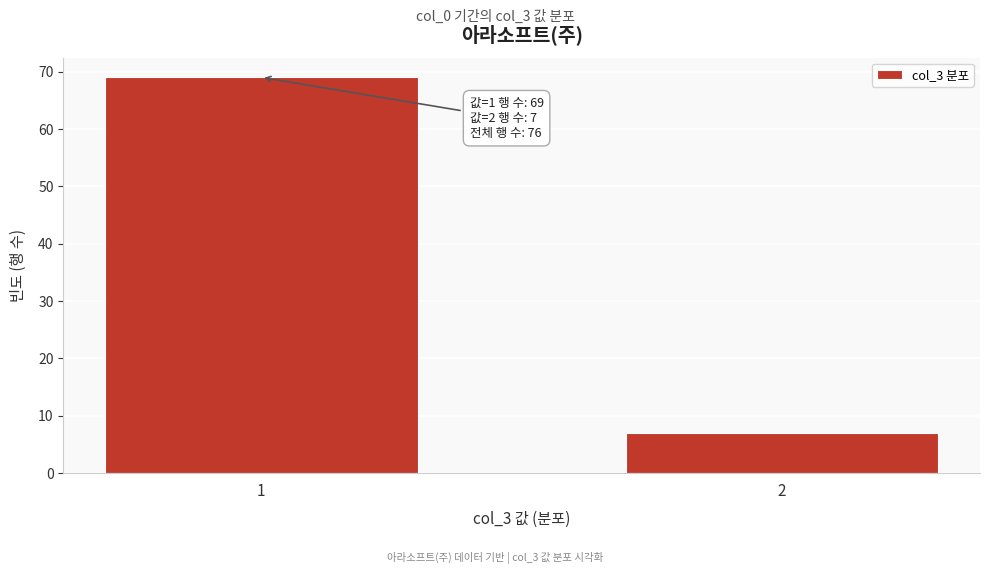

Reading left to right, what are all the values shown in this chart?

1=69	2=7